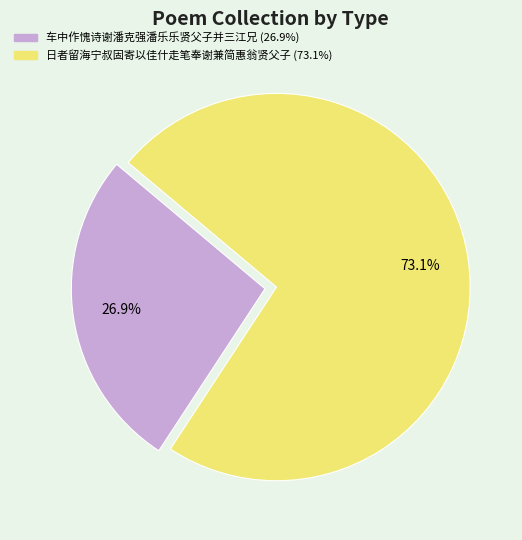

To the nearest percent, what is the difference between the largest and smallest slice percentages?

46%